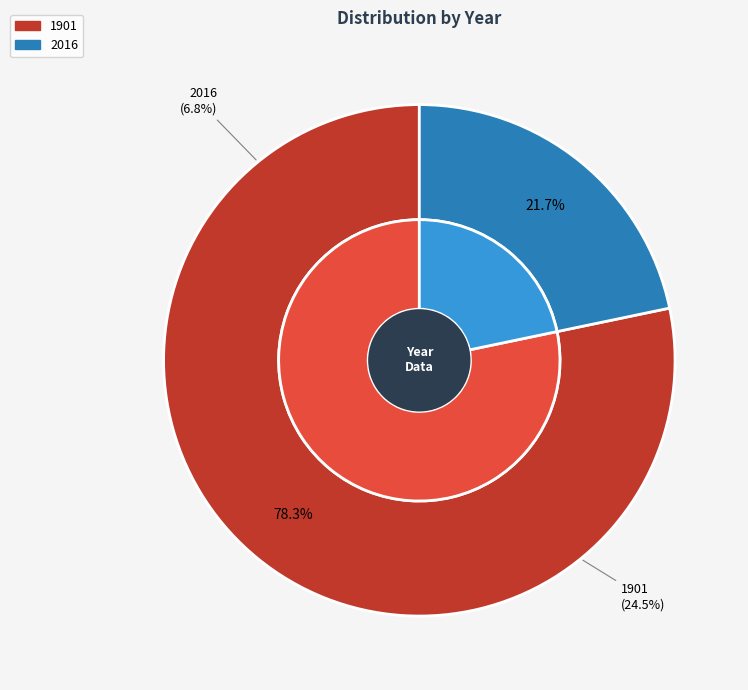

To the nearest percent, what percentage of the pie is 2016?

22%